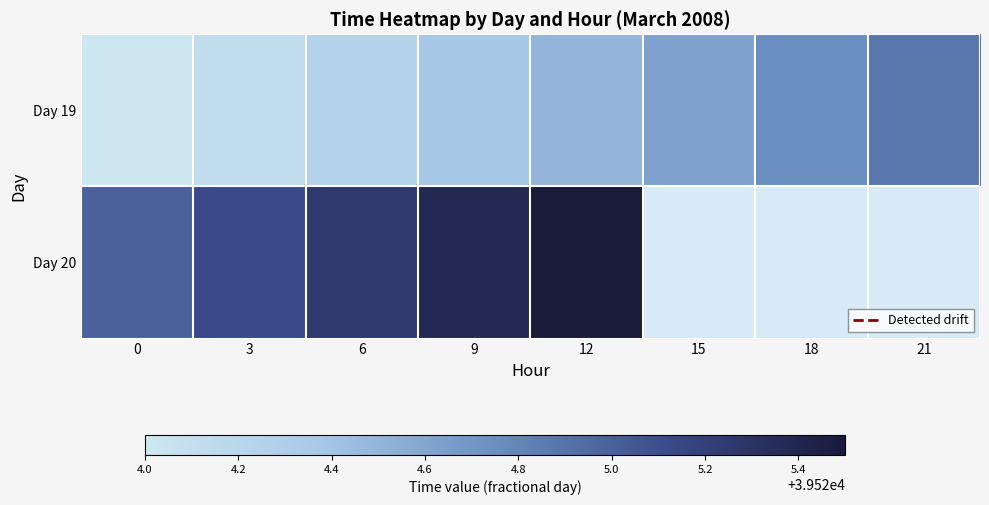

What is the highest value of the Day 20 series?

39525.5